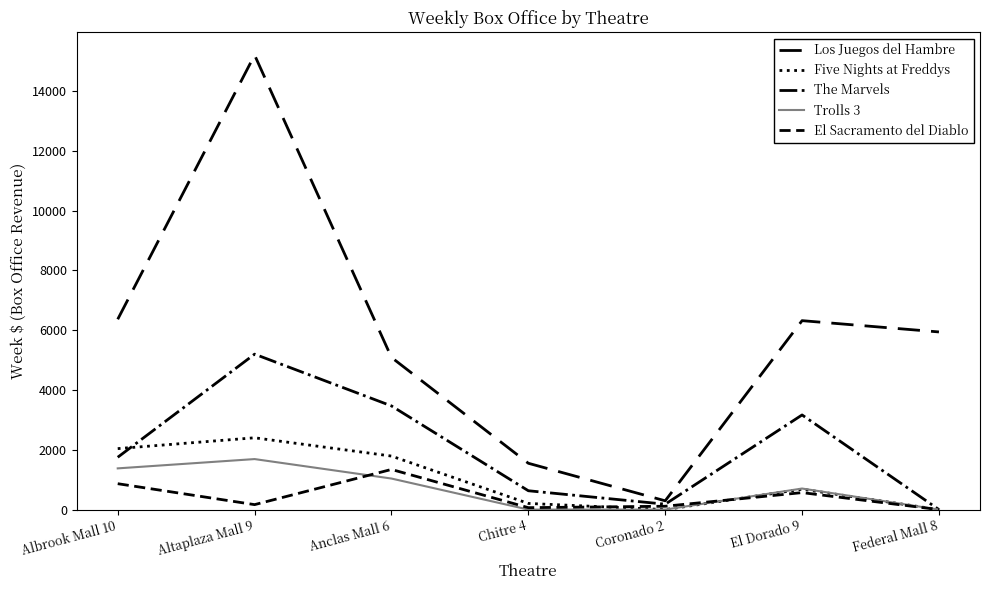

What is the difference between the highest and lowest values at Altaplaza Mall 9?

15041.2